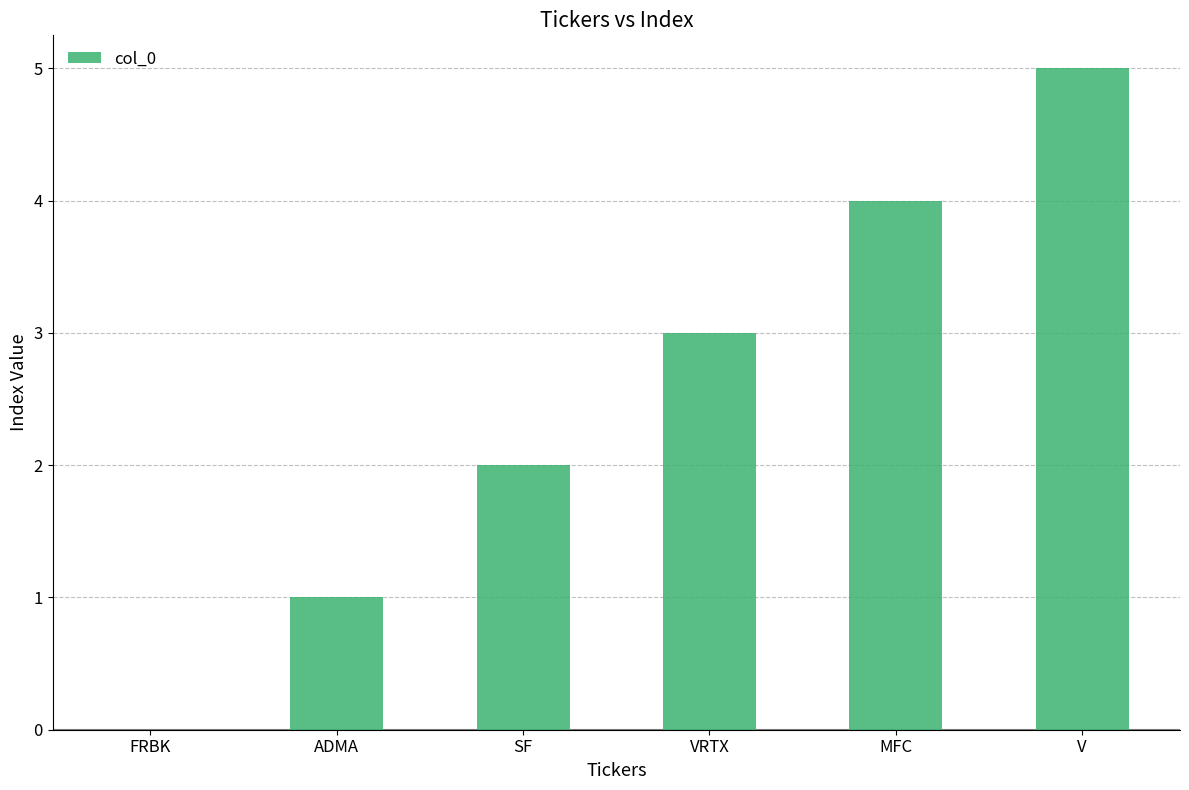

The value at ADMA is 1. True or false?

True